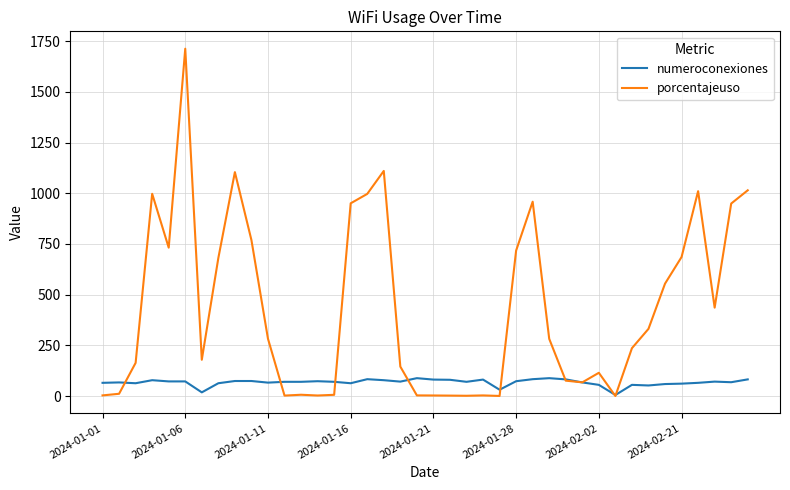

Which series has the largest total across all categories?

porcentajeuso